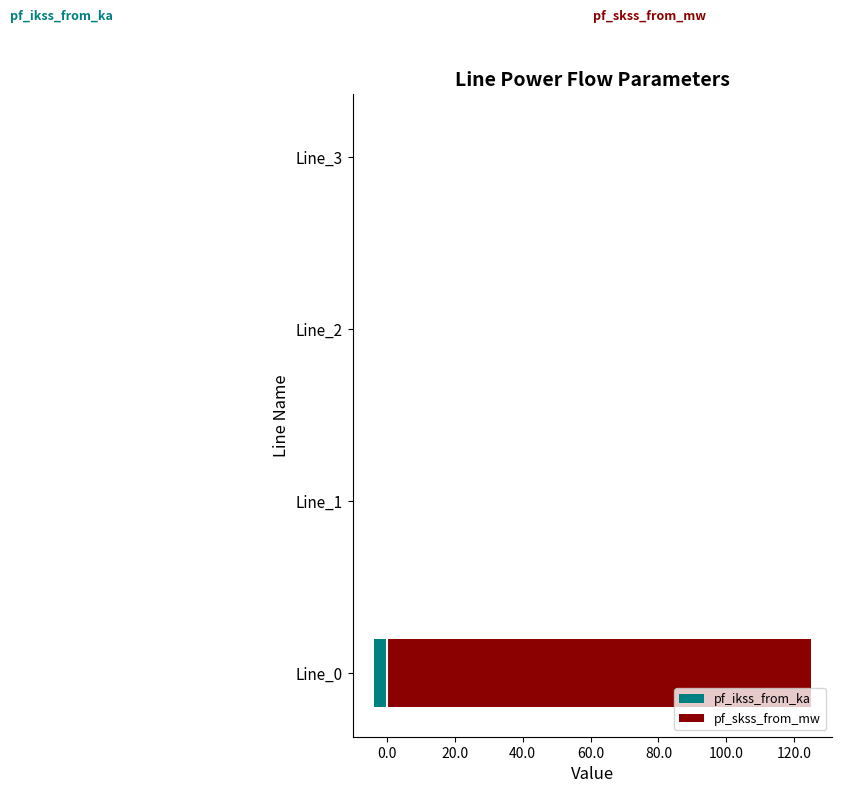

What is the sum of all pf_skss_from_mw values?

124.8